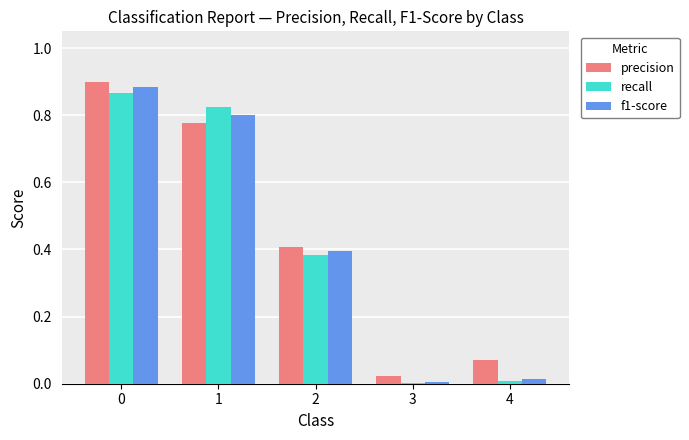

Is the value of recall at 4 greater than the value of precision at 1?

No